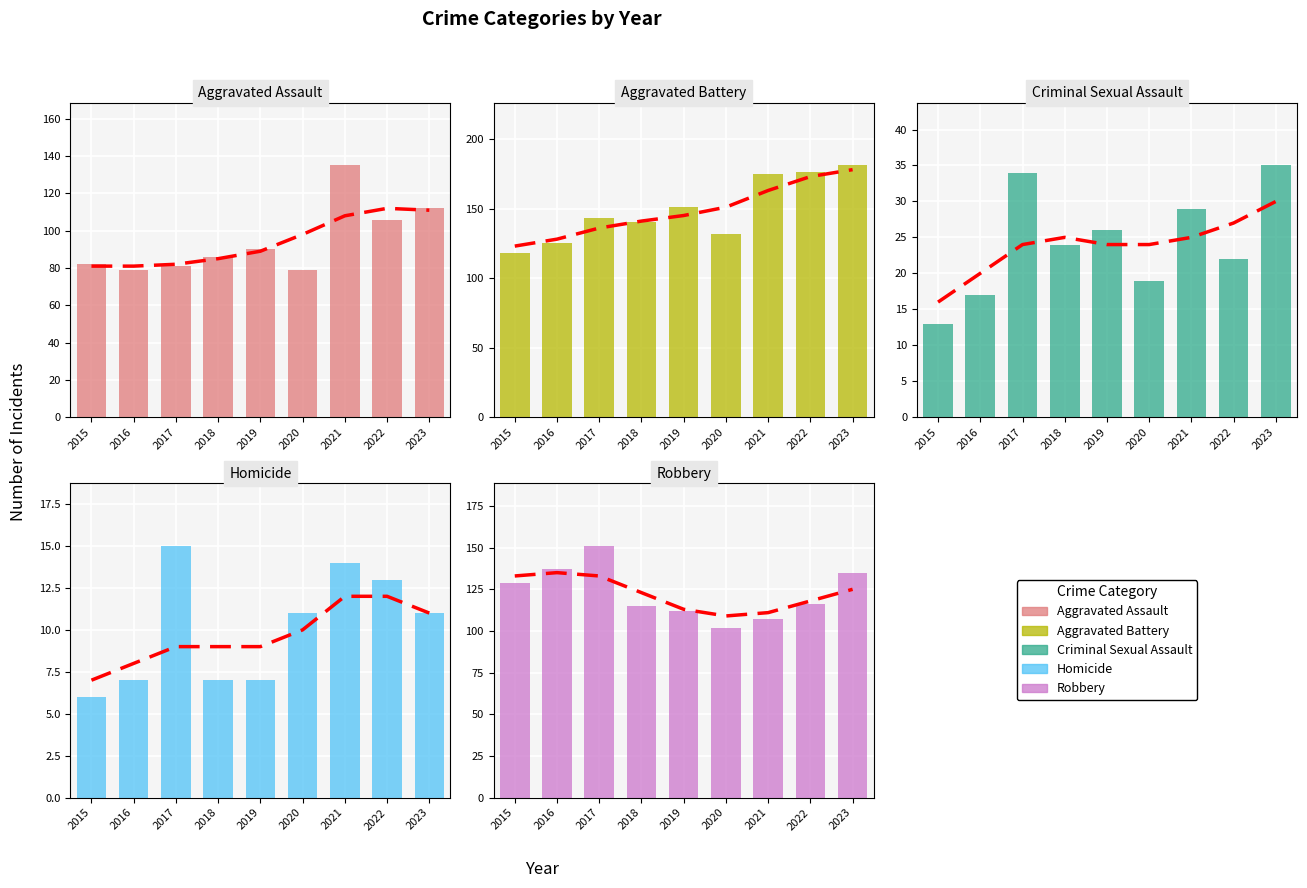

At which category is the sum across all series the highest?

2023